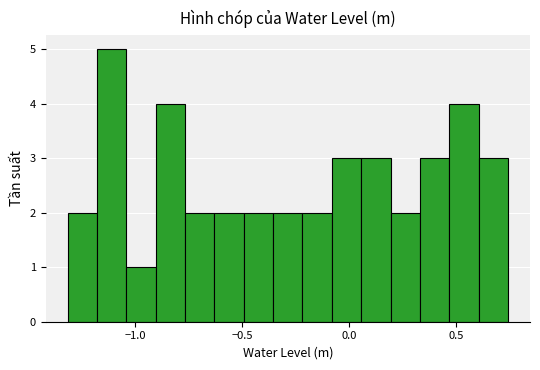

Read against the x-axis, roughly where is the centre of the tallest bar?

-1.10